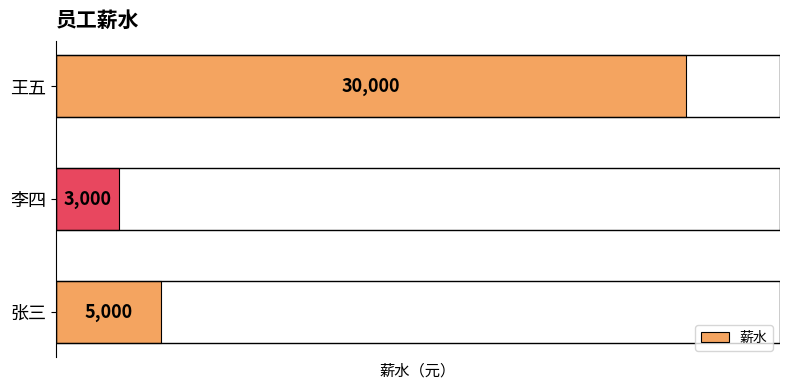

What is the change in value from 张三 to 李四?

-2000